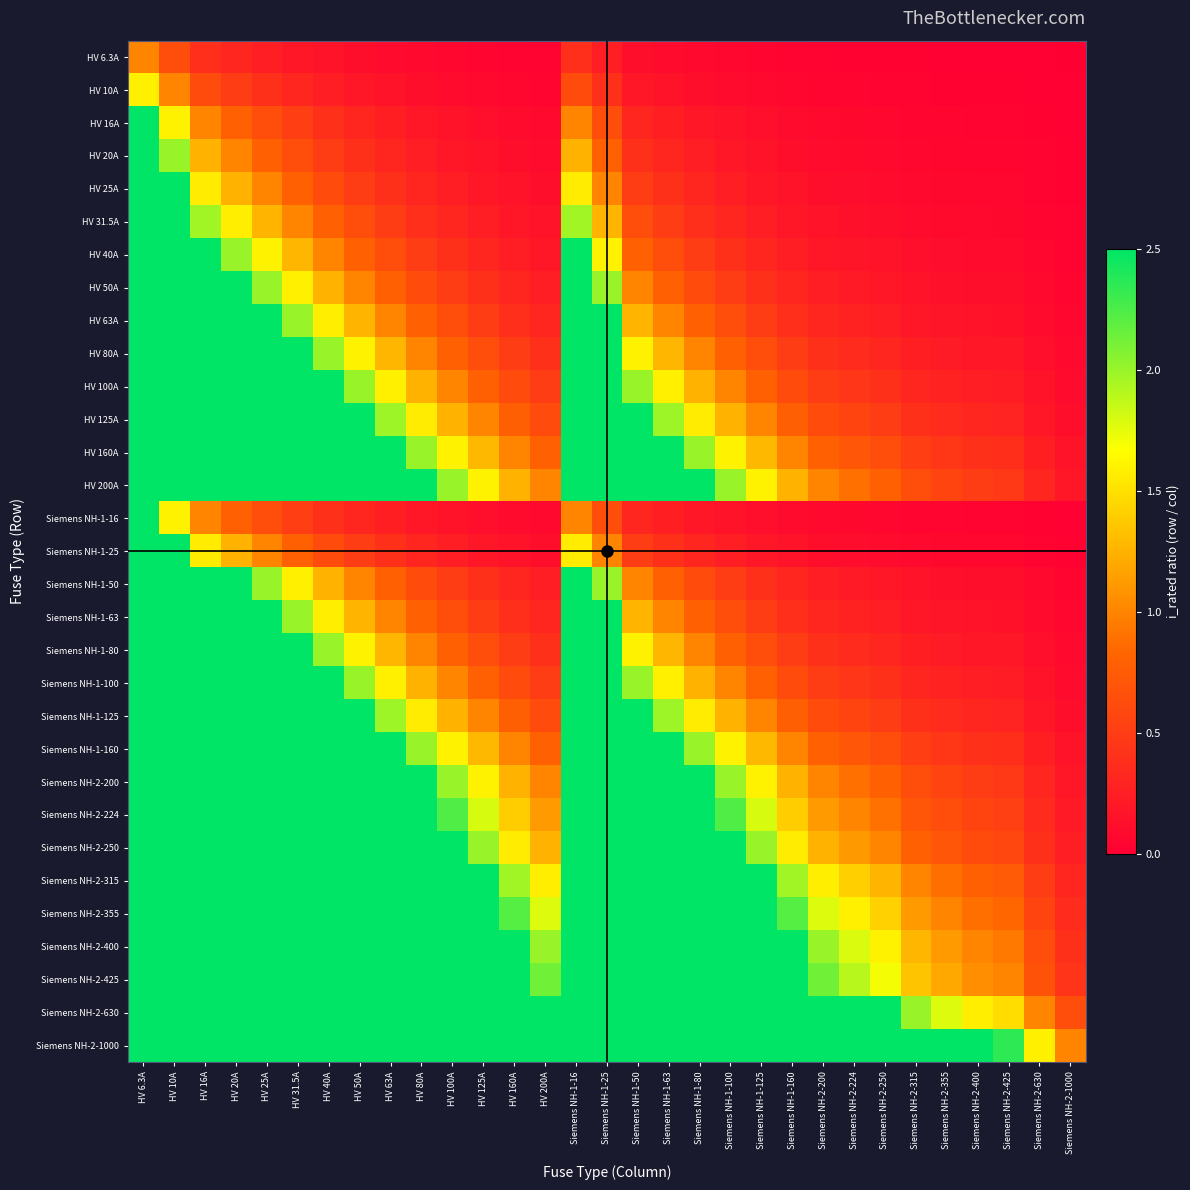

At which category does the chart reach its peak across all series?

HV 6.3A